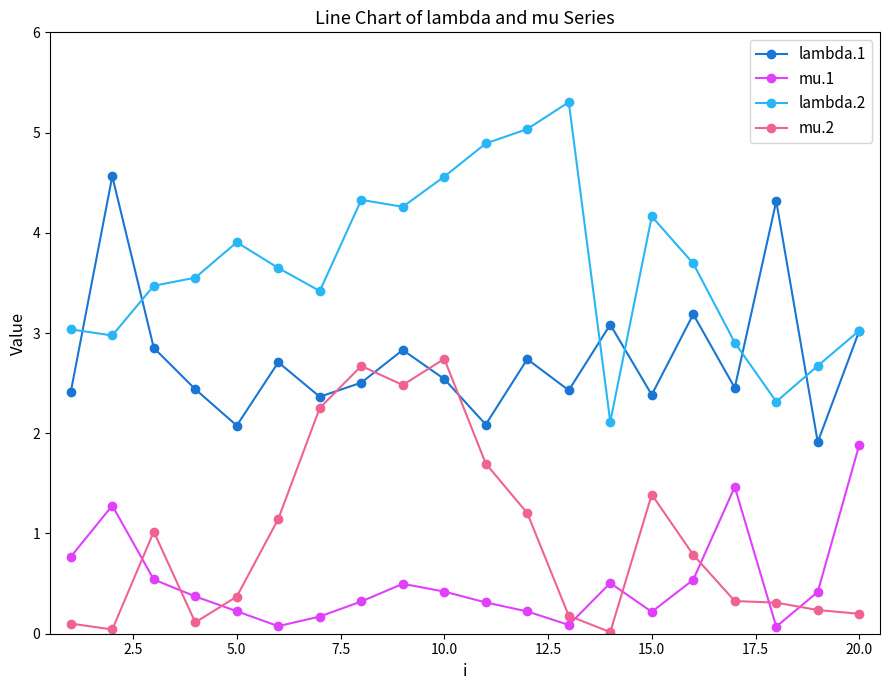

What is the value of the lambda.2 point at the 9th from the left?

4.3